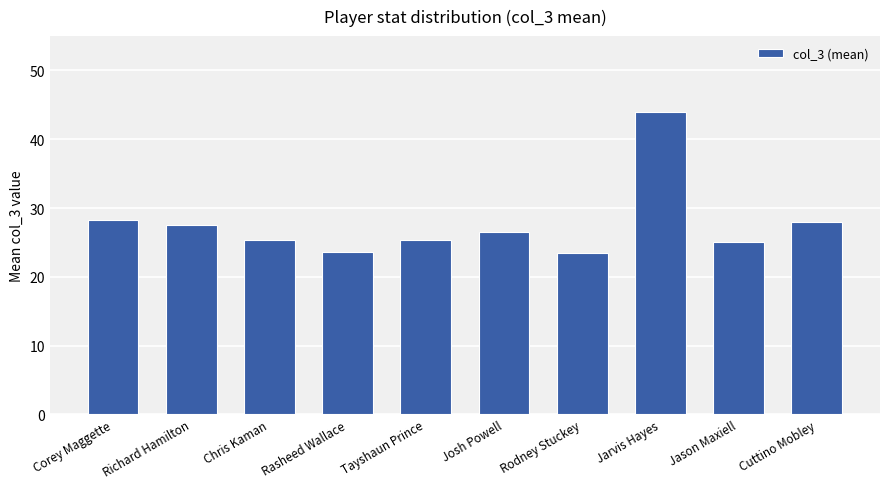

The value at Jason Maxiell is 25.0. True or false?

True